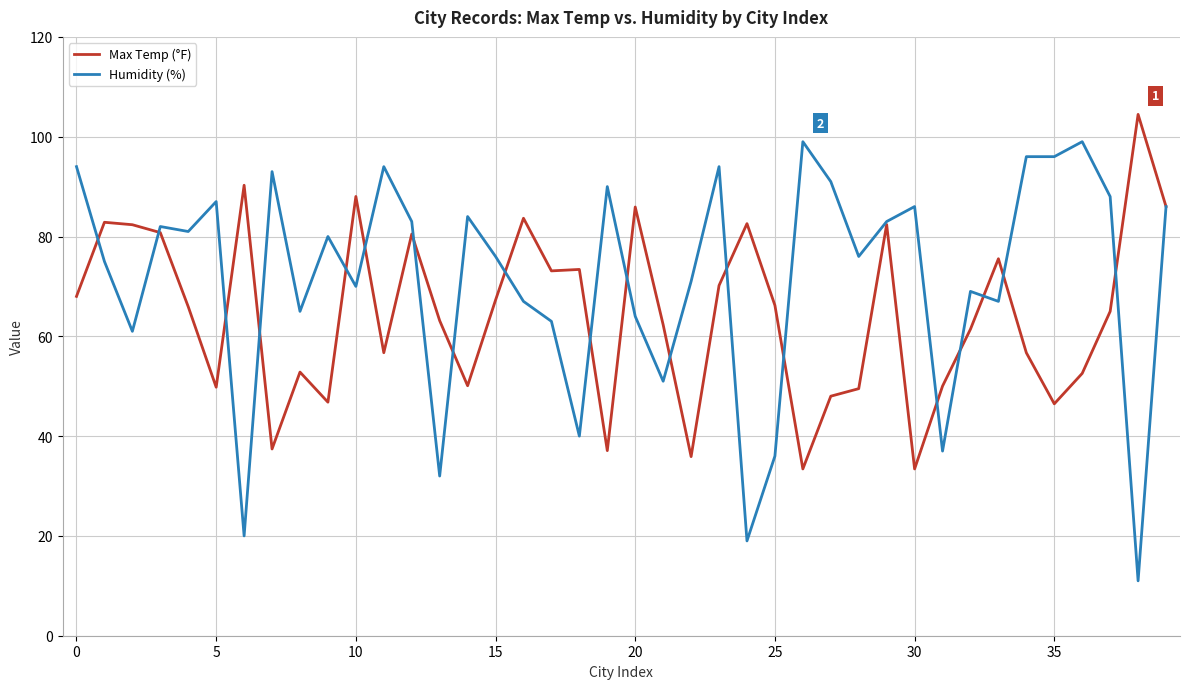

Which series has the largest range (max minus min)?

Humidity (%)